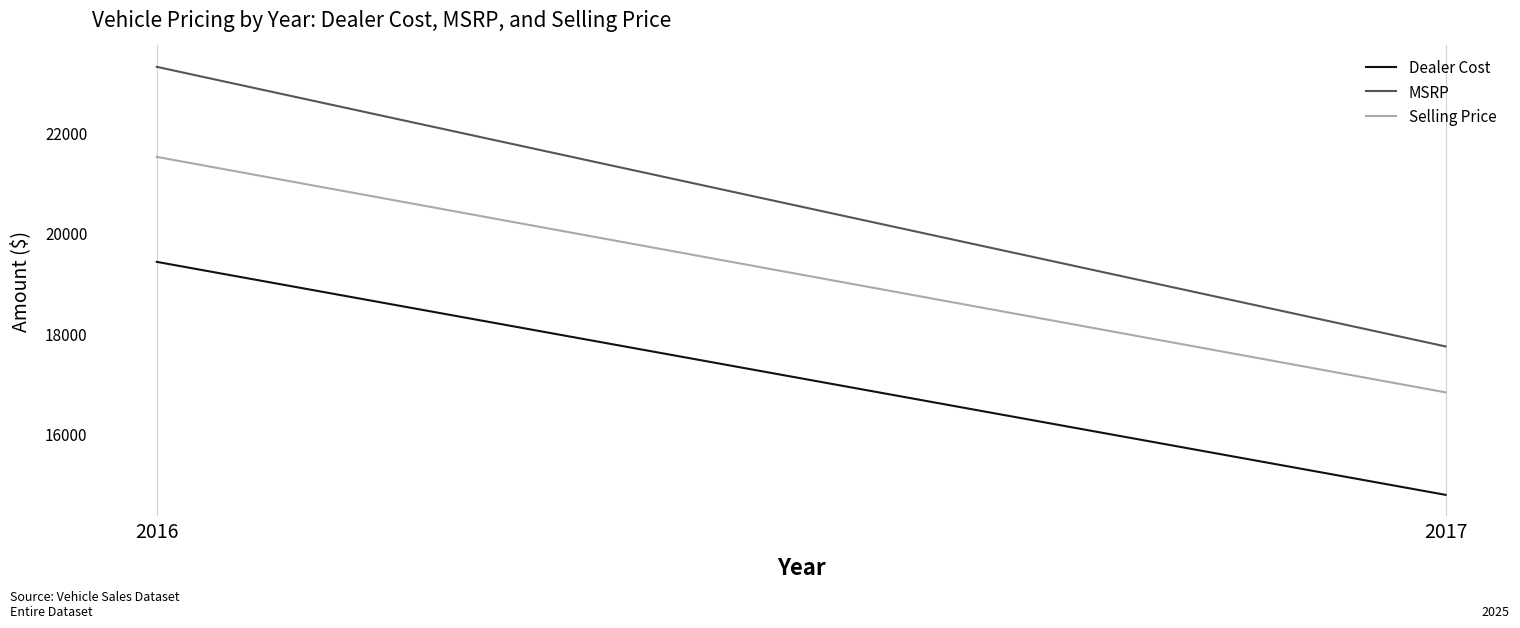

Is the value of Dealer Cost at 2016 greater than the value of Selling Price at 2016?

No